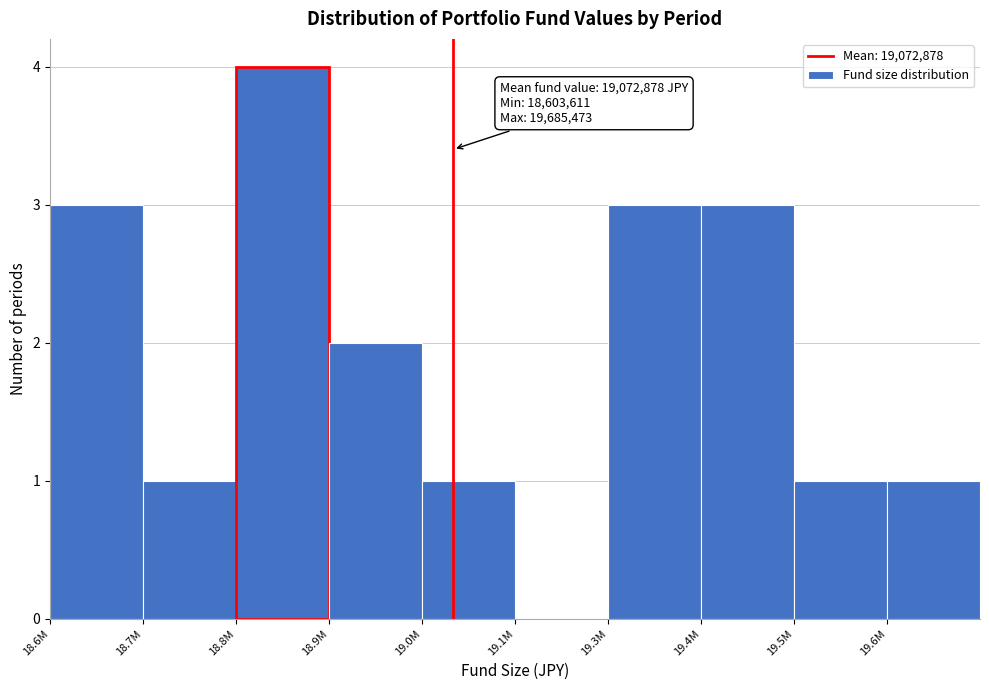

Reading right to left, extract all data points from this chart.

19.6M=1	19.5M=1	19.4M=3	19.3M=3	19.1M=0	19.0M=1	18.9M=2	18.8M=4	18.7M=1	18.6M=3